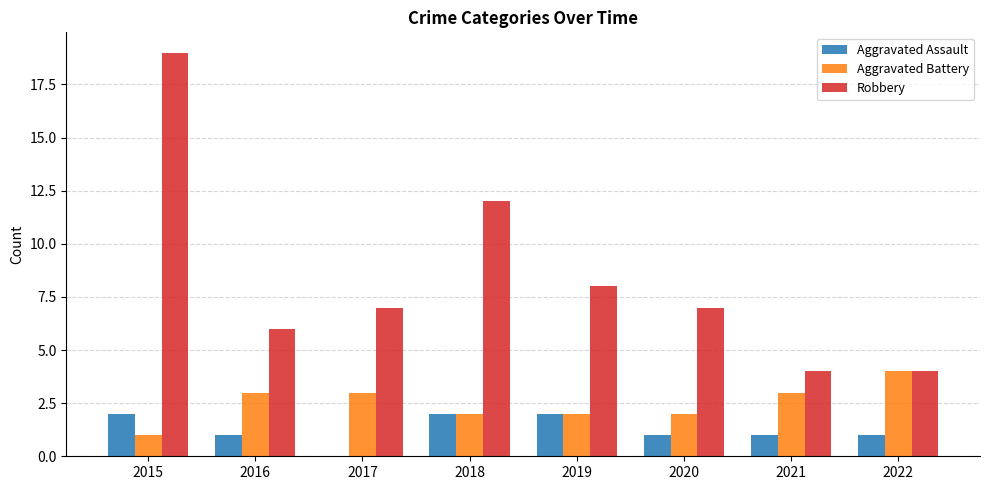

What is the difference between the Aggravated Battery values at 2021 and 2018?

1